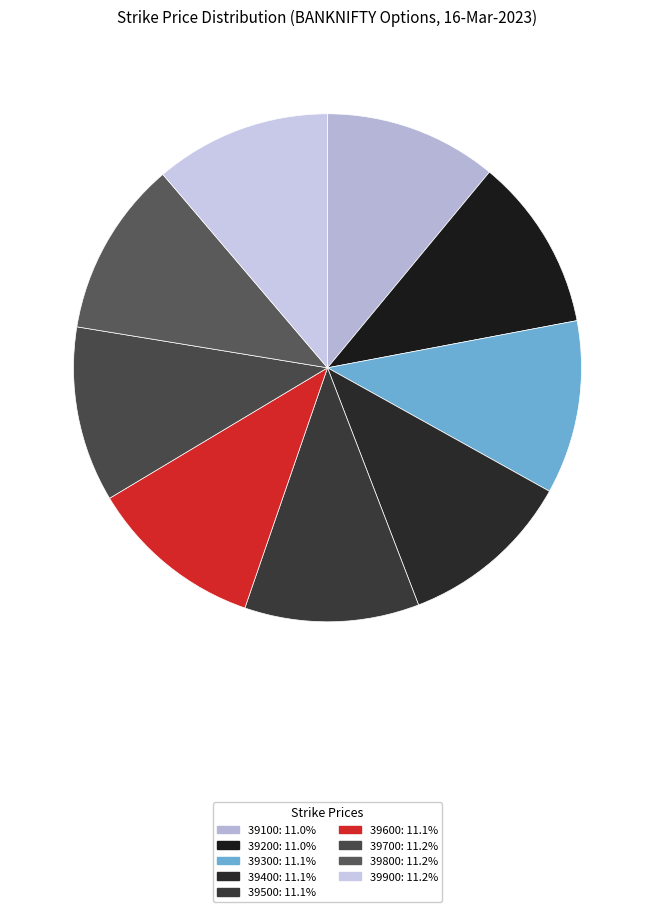

How much of the chart is everything except 39700?

88.8%